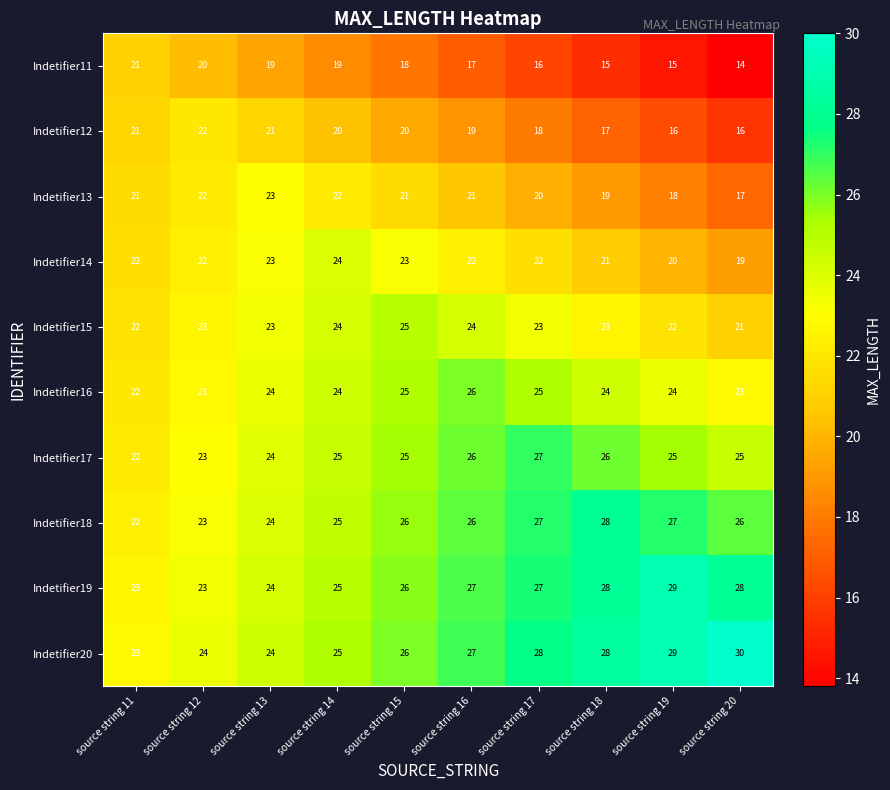

The Indetifier15 series shows 34 at source string 20. True or false?

False